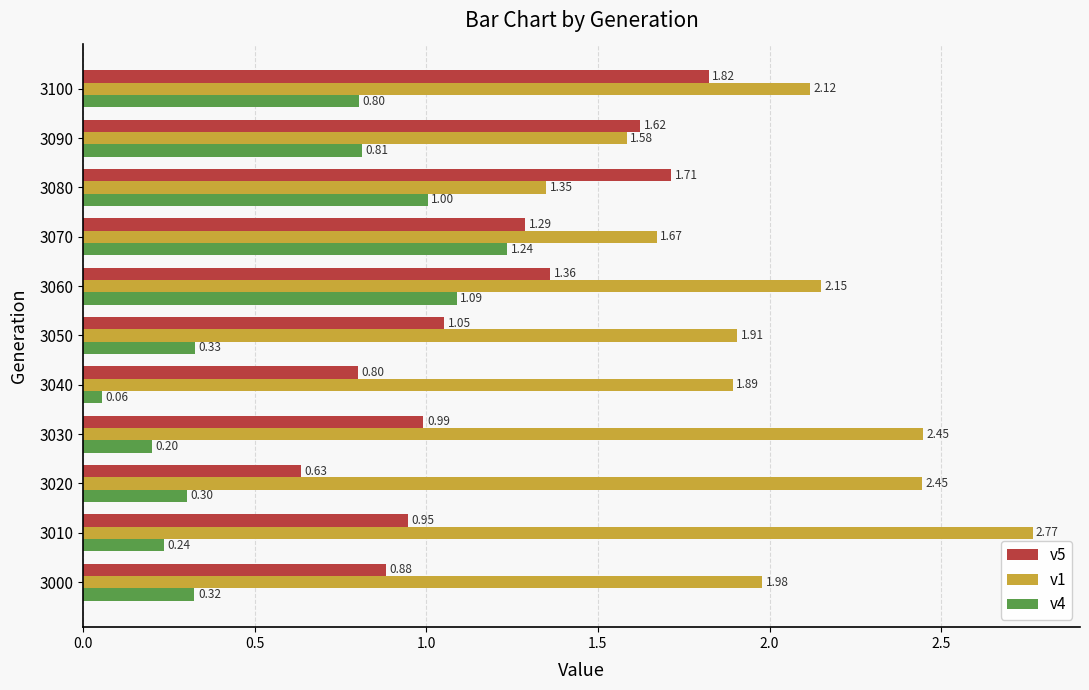

Between 3030 and 3070, which series saw the biggest shift?

v4